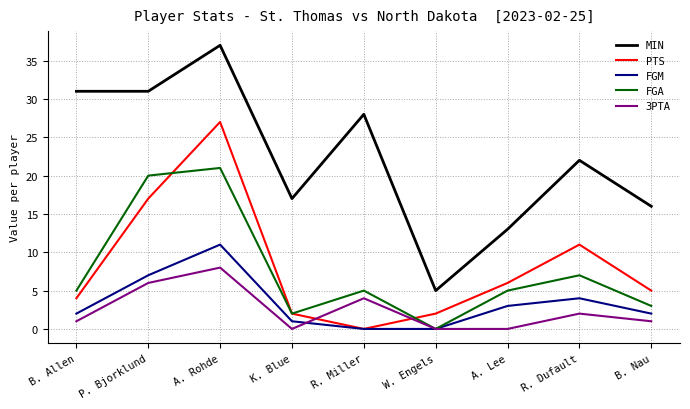

What is the difference between the second highest and minimum values in the PTS series?

17